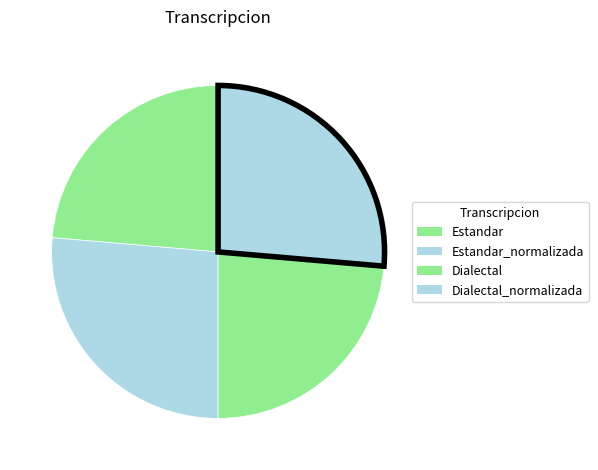

Count the number of slices in the pie.

4